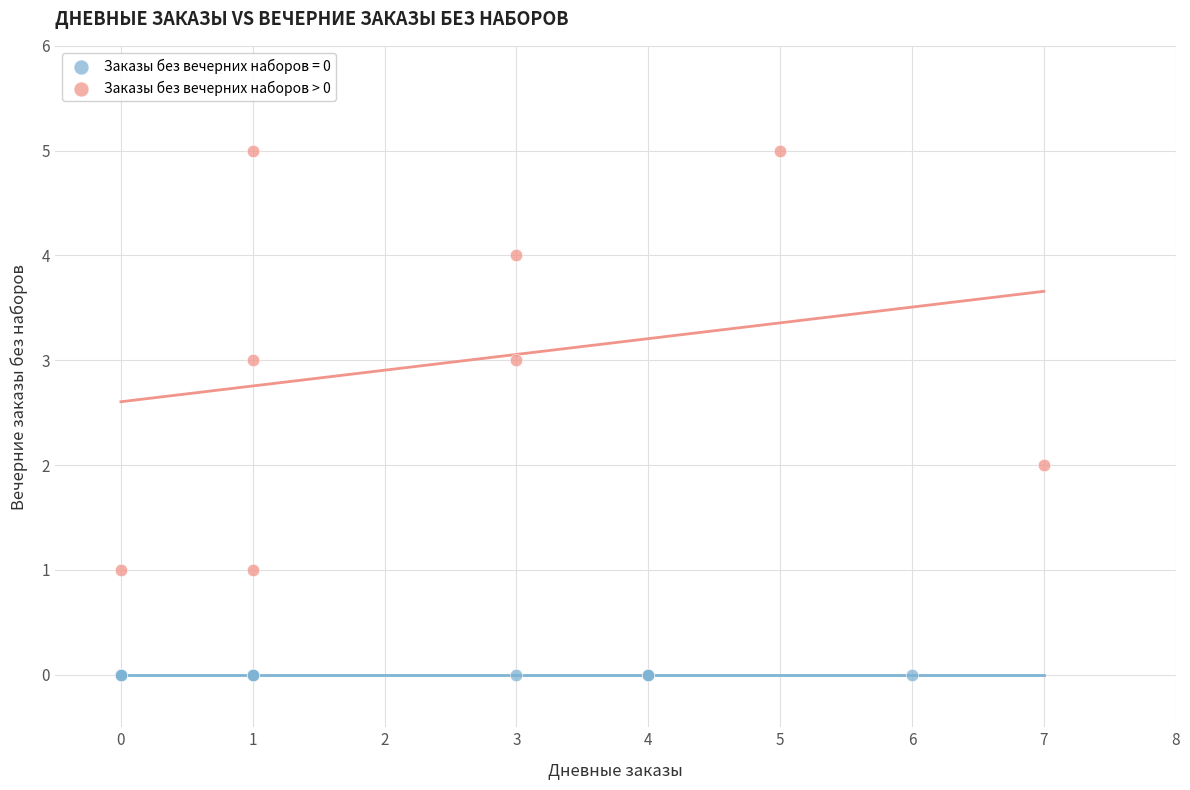

Which series reaches the maximum Y coordinate?

Заказы без вечерних наборов > 0